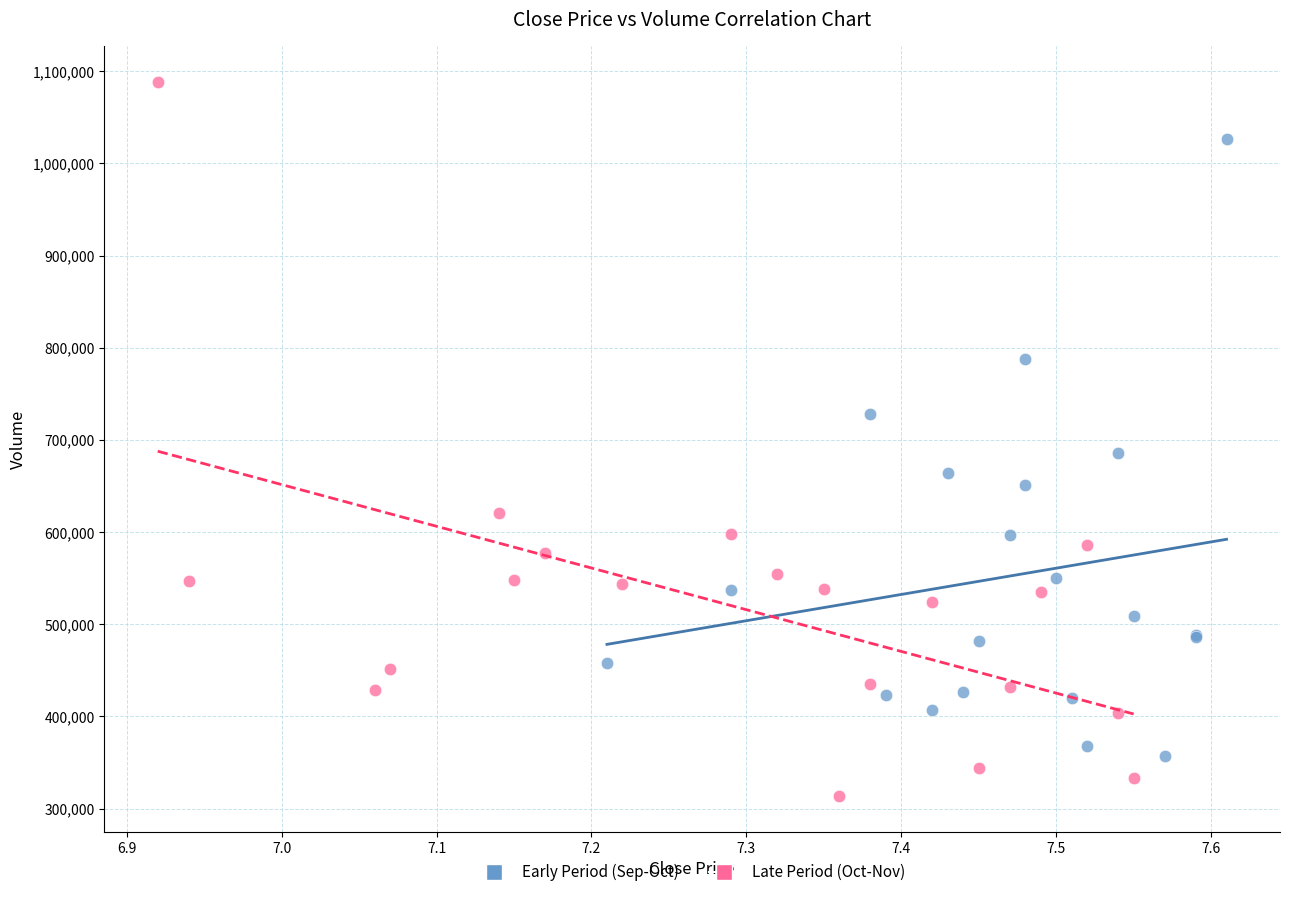

Which series reaches the maximum Y coordinate?

Late Period (Oct-Nov)